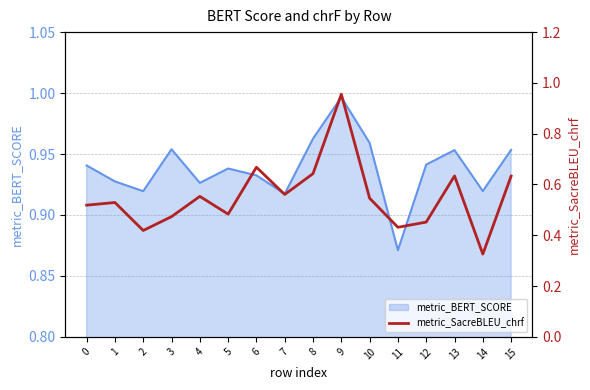

Where is the first local minimum?

2